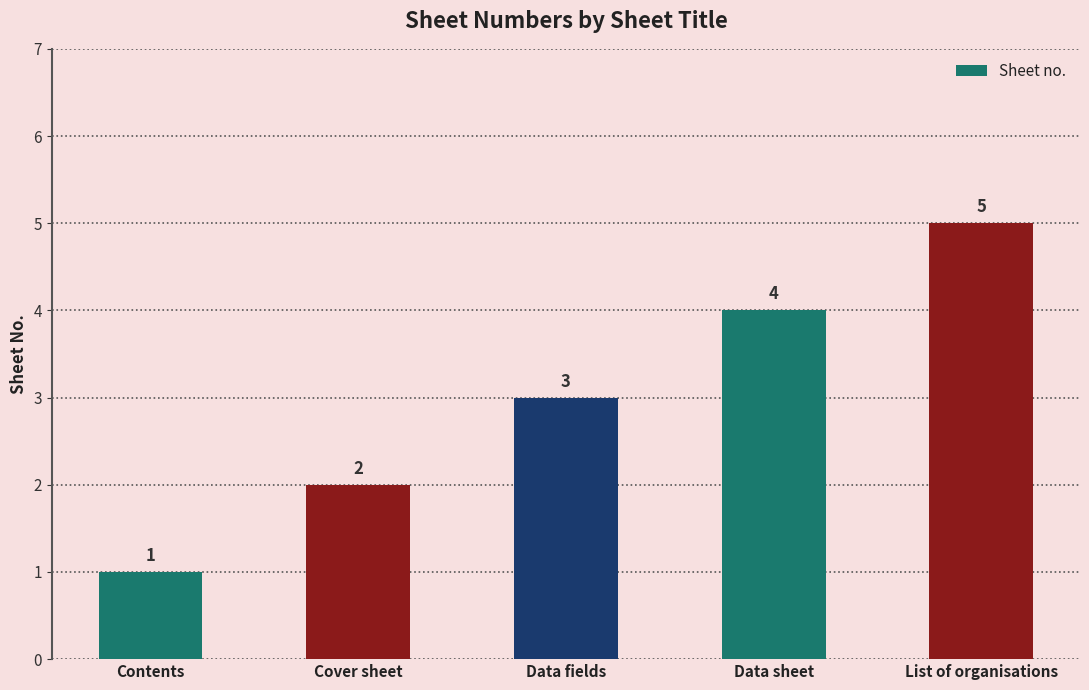

Rank the categories by value from lowest to highest.

Contents, Cover sheet, Data fields, Data sheet, List of organisations